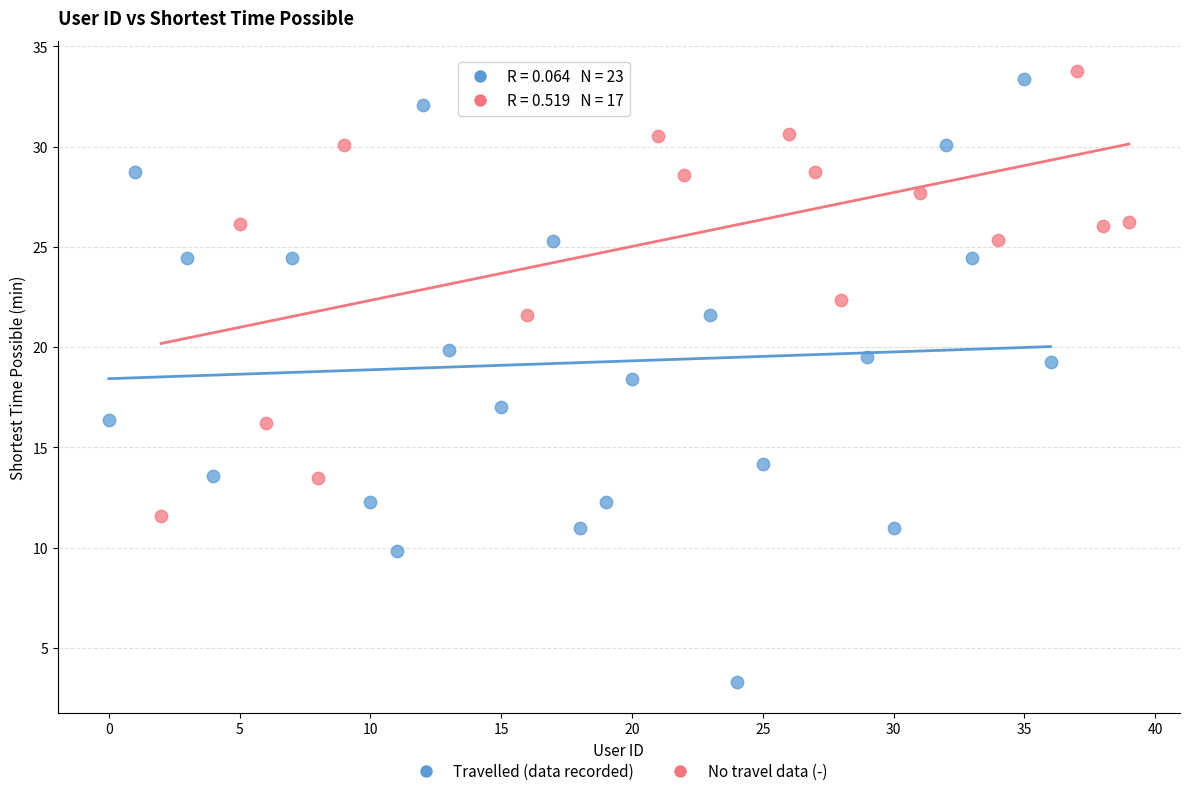

Which series has the largest Y range (max minus min)?

Travelled (data recorded)